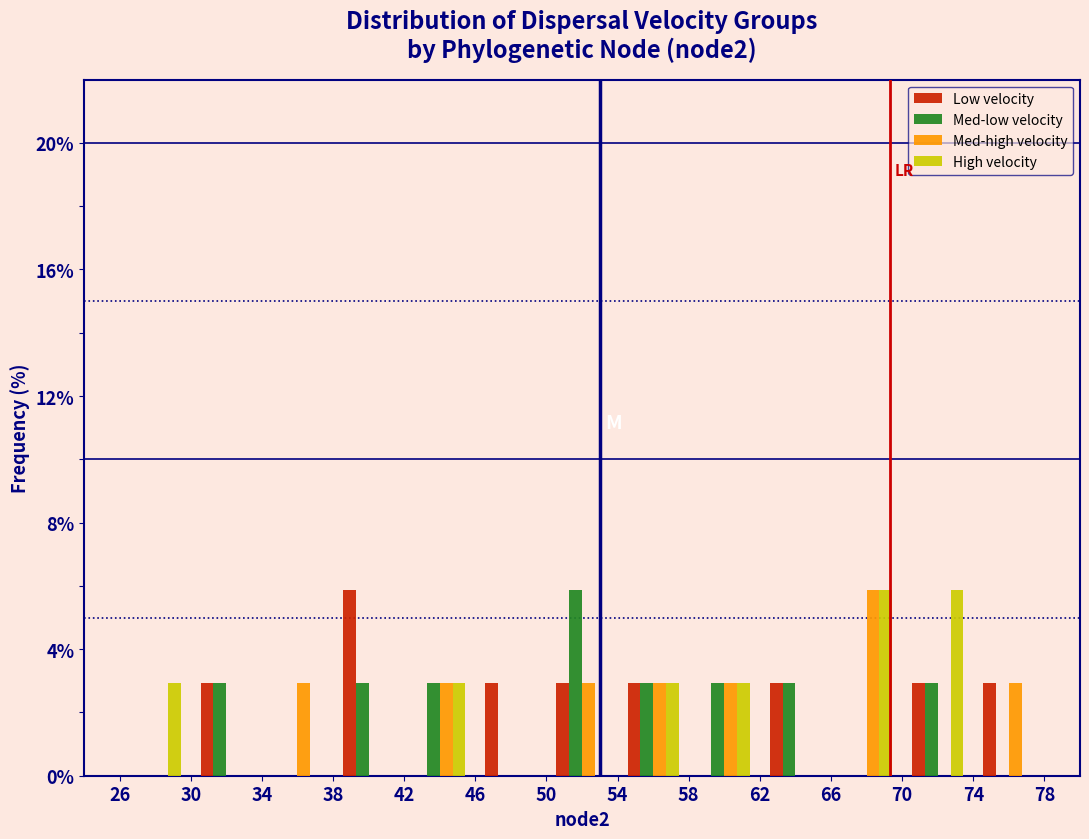

In the Low velocity series, which range on the x-axis has the tallest bar?

38 to 42